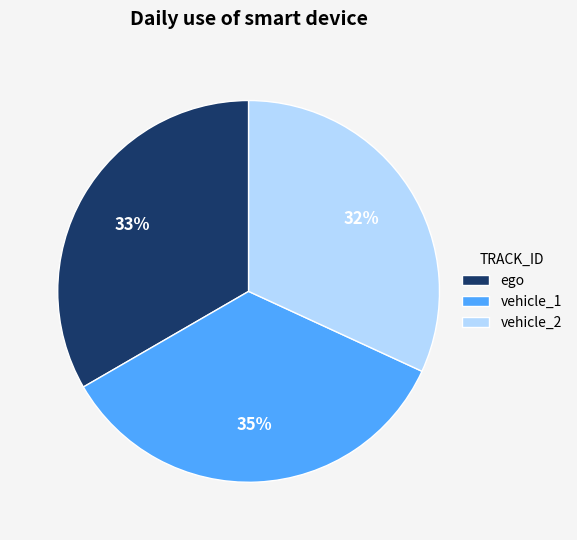

To the nearest percent, what is the difference between the vehicle_1 and vehicle_2 slice percentages?

3%